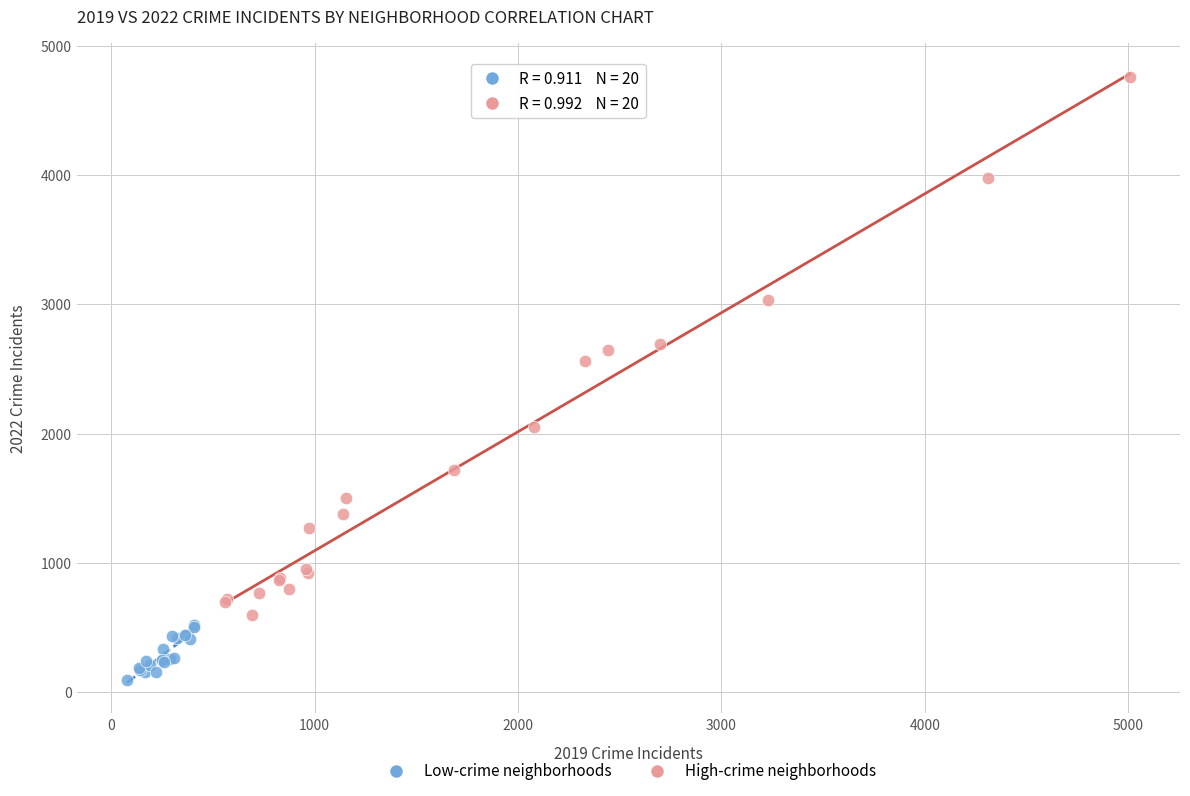

Which series contains the lowest Y value?

Low-crime neighborhoods